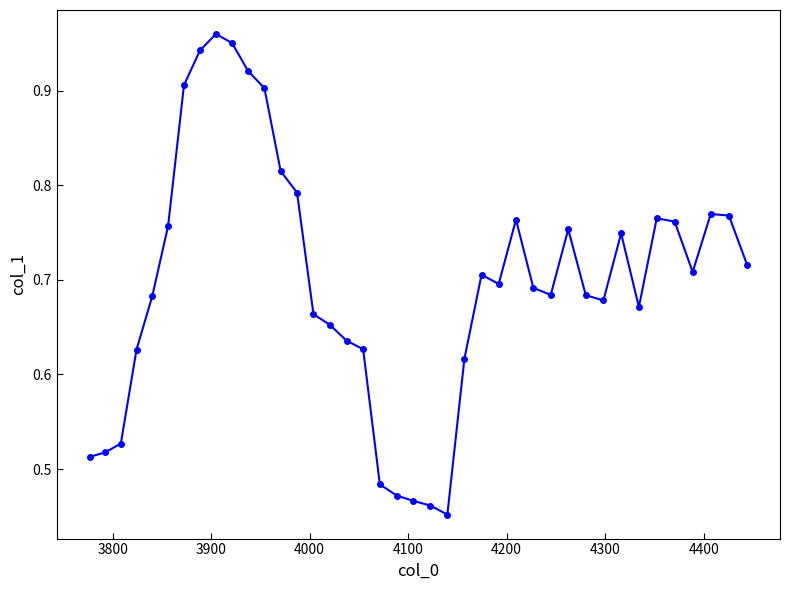

What is the sum of all values?

27.9